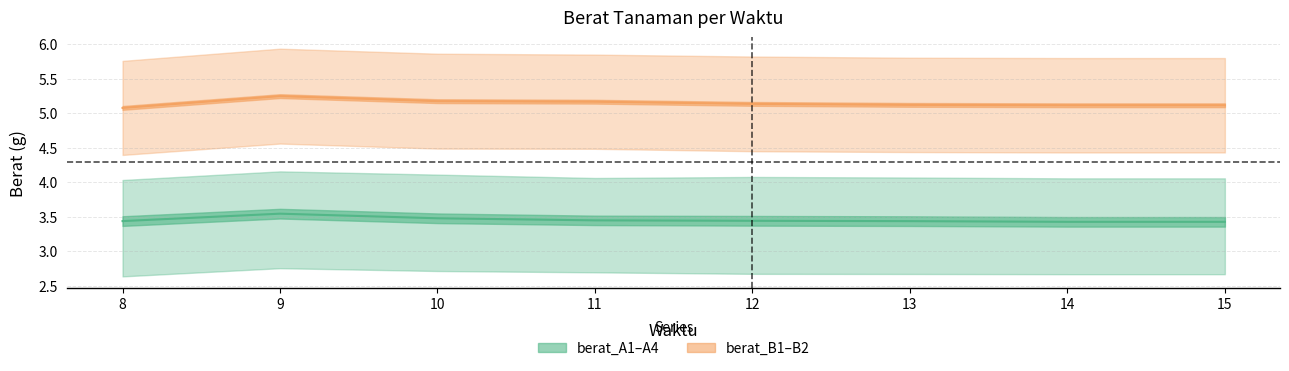

Reading right to left, what are all the values shown in this chart?

berat_A1: 15=2.7	14=2.7	13=2.7	12=2.7	11=2.7	10=2.7	9=2.8	8=2.6
berat_A2: 15=3.3	14=3.3	13=3.3	12=3.3	11=3.3	10=3.4	9=3.4	8=3.3
berat_A3: 15=4.1	14=4.1	13=4.1	12=4.1	11=4.1	10=4.1	9=4.2	8=4.0
berat_A4: 15=3.7	14=3.7	13=3.7	12=3.7	11=3.7	10=3.7	9=3.9	8=3.8
berat_B1: 15=4.4	14=4.4	13=4.4	12=4.5	11=4.5	10=4.5	9=4.6	8=4.4
berat_B2: 15=5.8	14=5.8	13=5.8	12=5.8	11=5.8	10=5.9	9=5.9	8=5.8